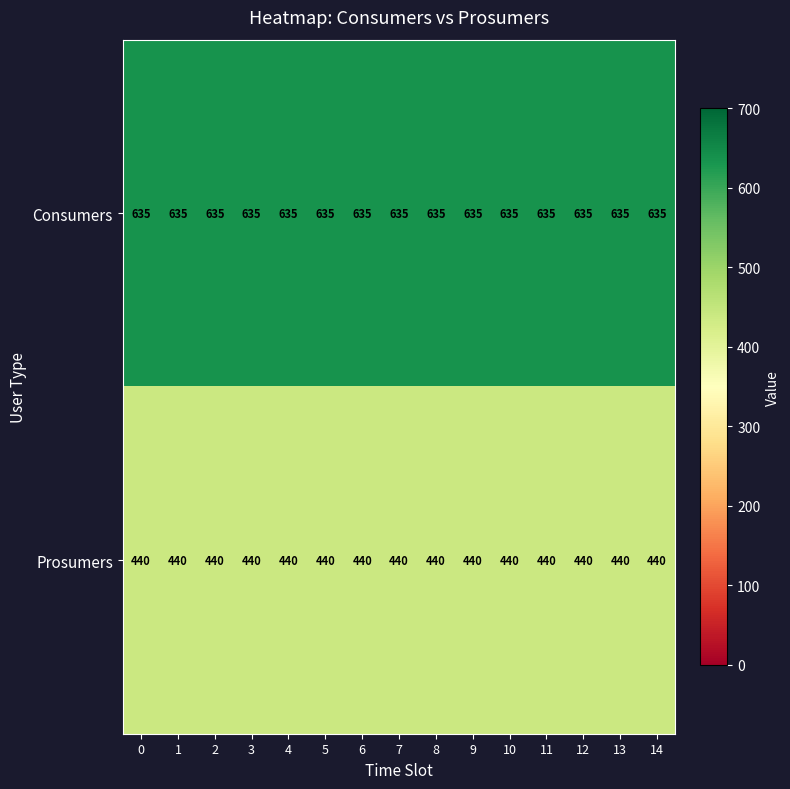

Which series has the largest total across all categories?

Consumers